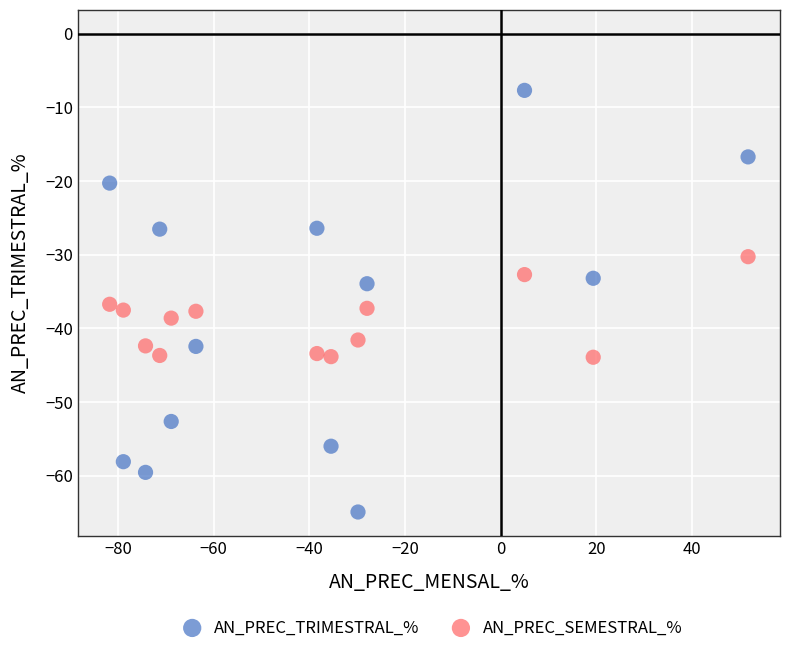

What are all the series names shown in the legend?

AN_PREC_TRIMESTRAL_%, AN_PREC_SEMESTRAL_%